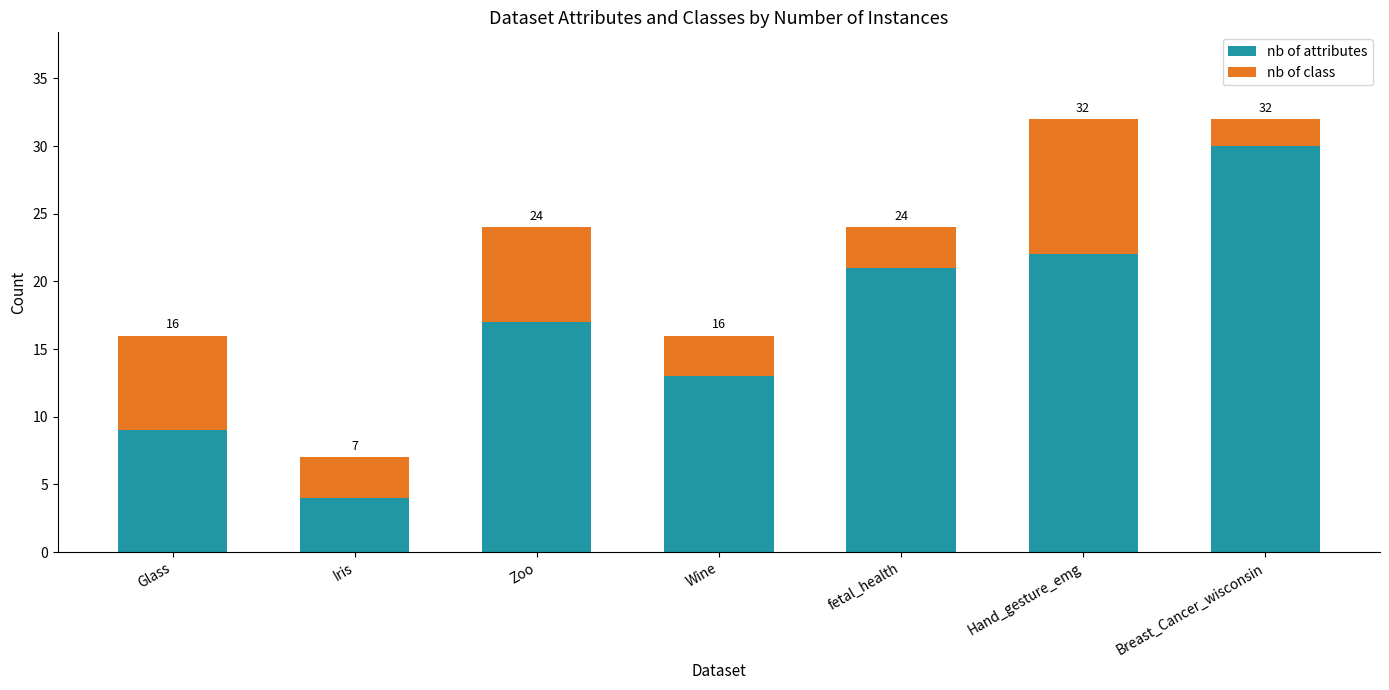

What are all the series names shown in the legend?

nb of attributes, nb of class